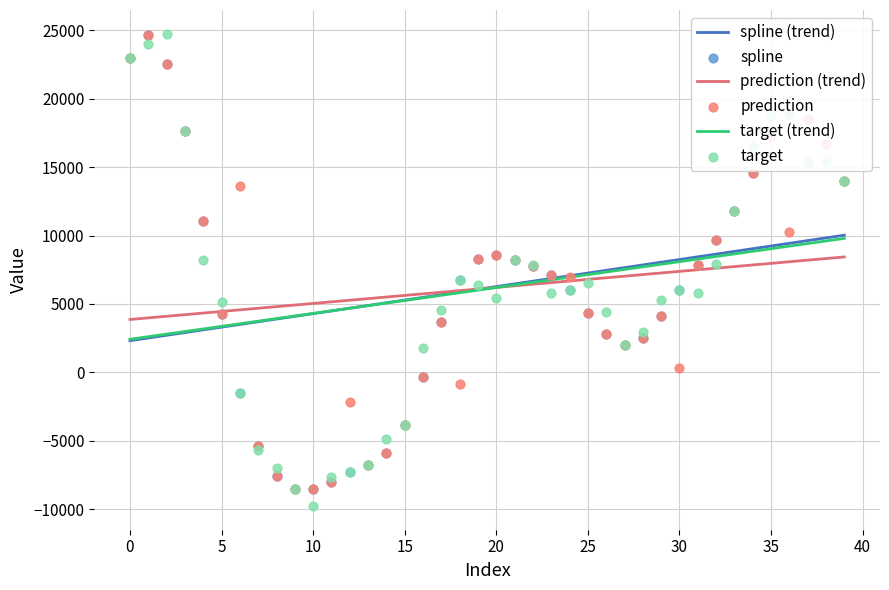

Which series has the largest Y range (max minus min)?

target